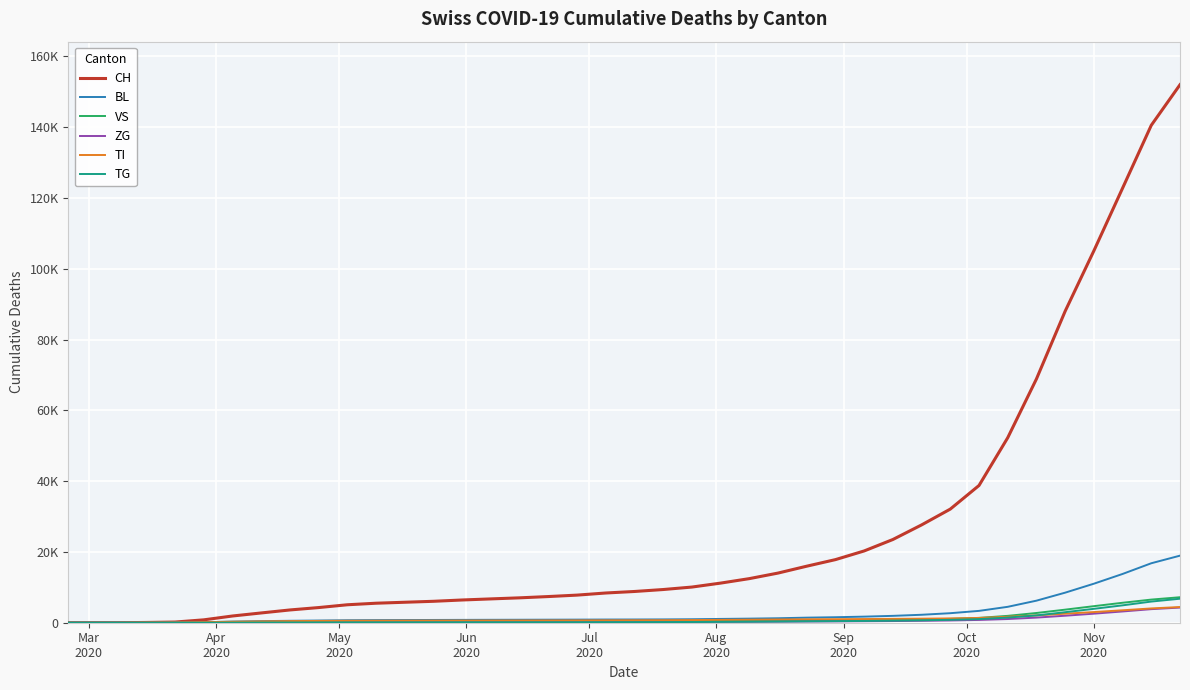

Which series has the widest spread of values?

CH